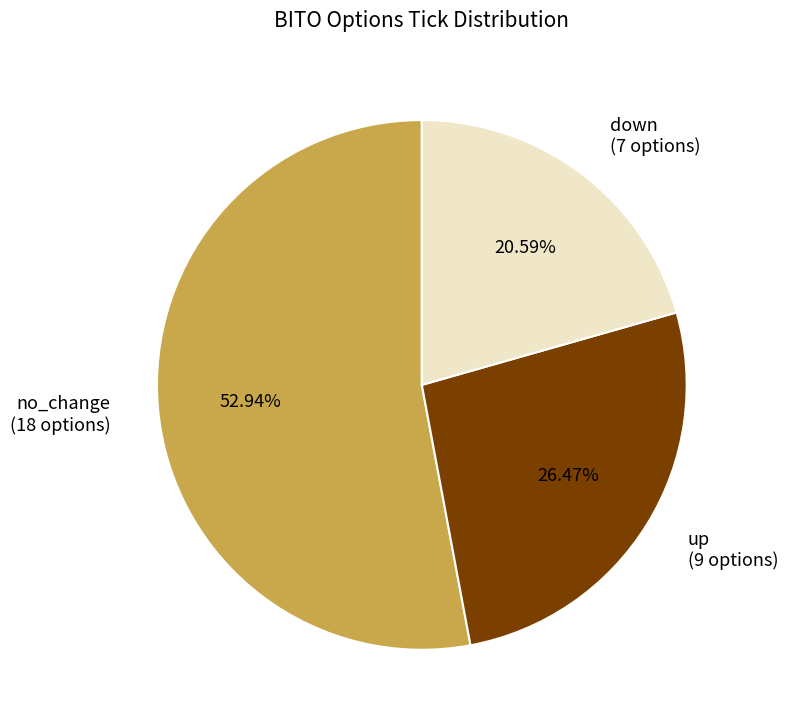

To the nearest percent, what is the average slice percentage?

33%